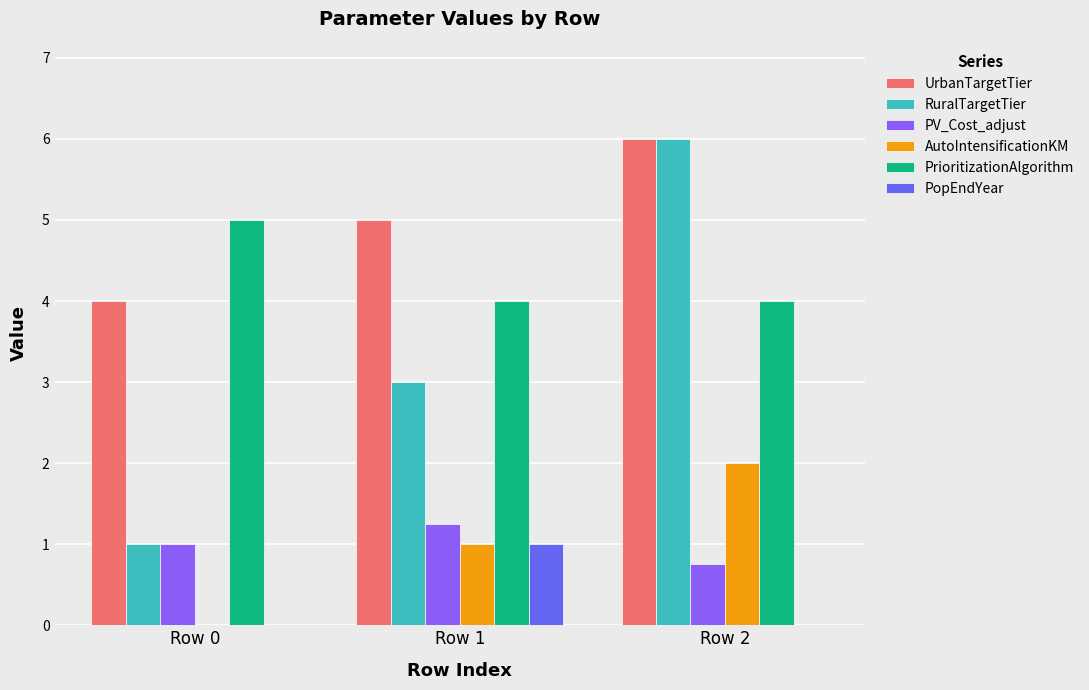

Which series changed the most between Row 0 and Row 2?

RuralTargetTier